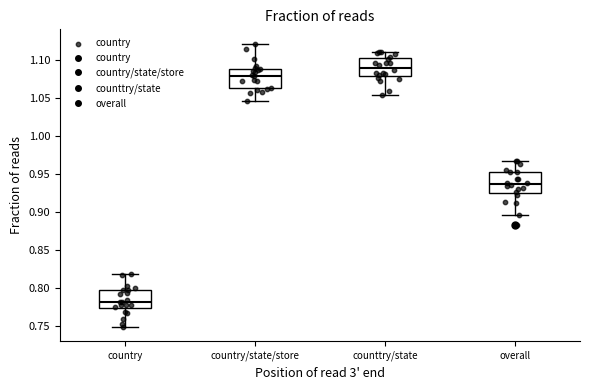

Where does the lower whisker of the box for country end on the y-axis? The values are not printed on the chart, so give them approximately, as read against the axis.

0.750